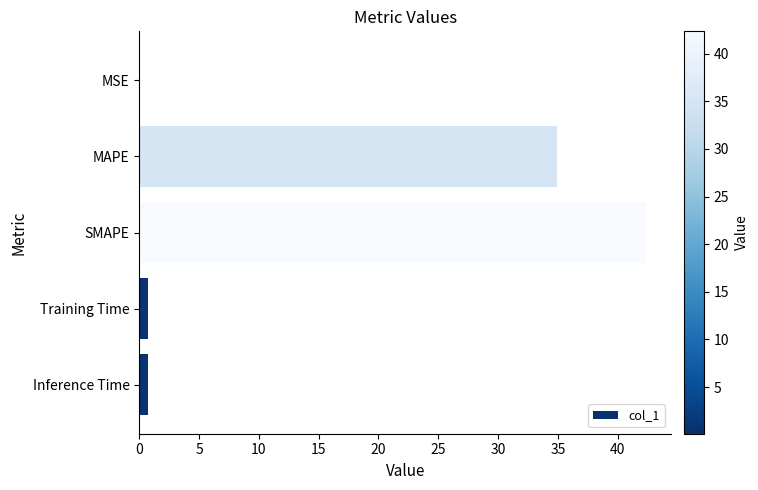

Where is the data nearest to the value 21?

MAPE